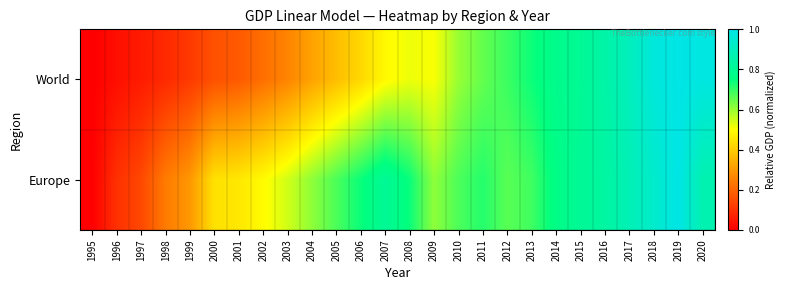

What is the difference between the highest and lowest values at 2007?

0.3